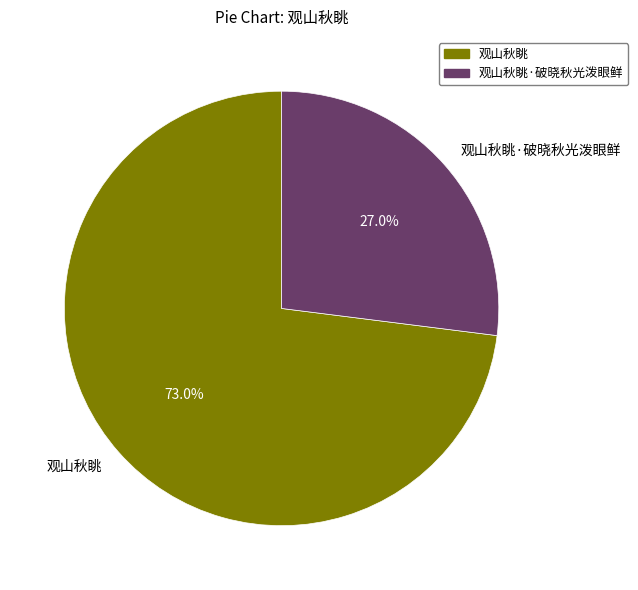

To the nearest percent, what is the average slice percentage?

50%